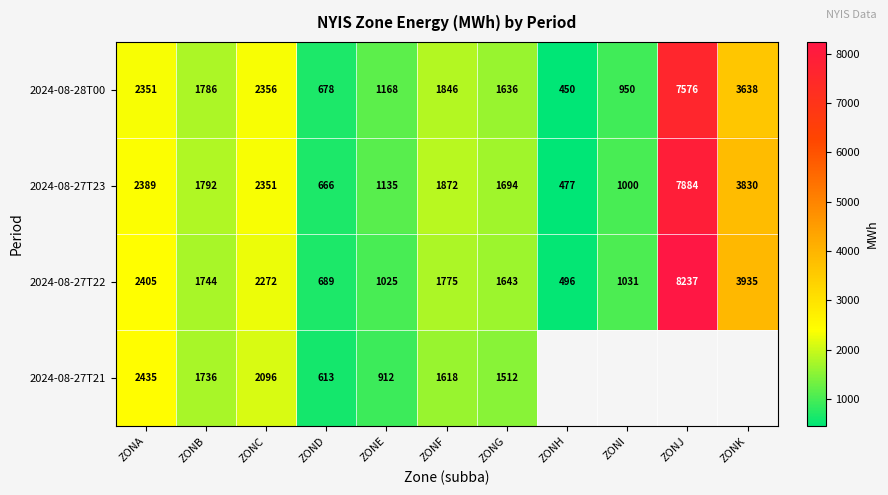

Is the value of 2024-08-27T21 at ZONC greater than the value of 2024-08-27T22 at ZONE?

Yes